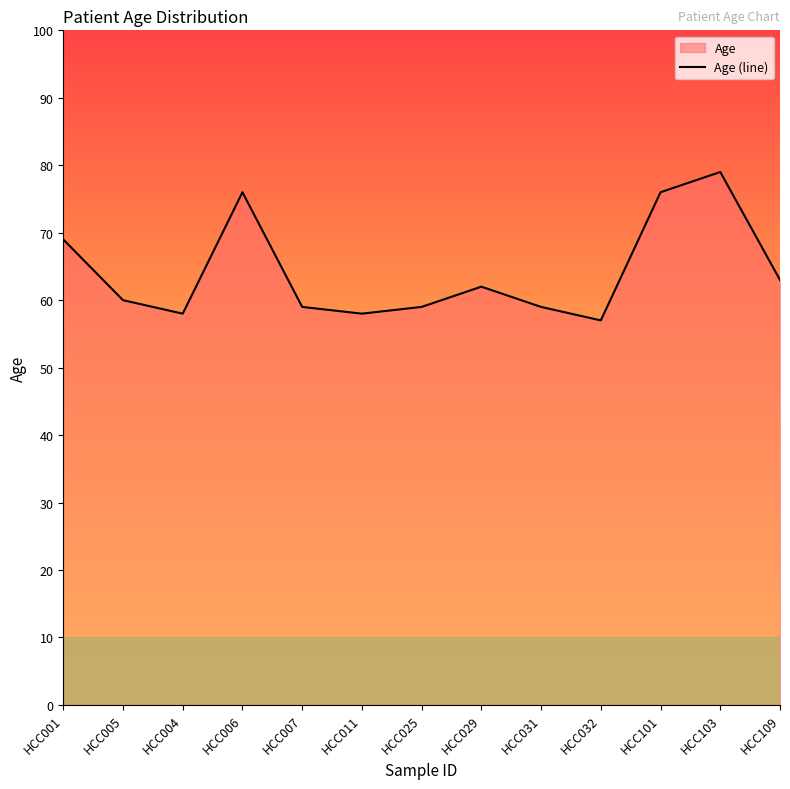

Rank the categories by value from lowest to highest.

HCC032, HCC004, HCC011, HCC007, HCC025, HCC031, HCC005, HCC029, HCC109, HCC001, HCC006, HCC101, HCC103